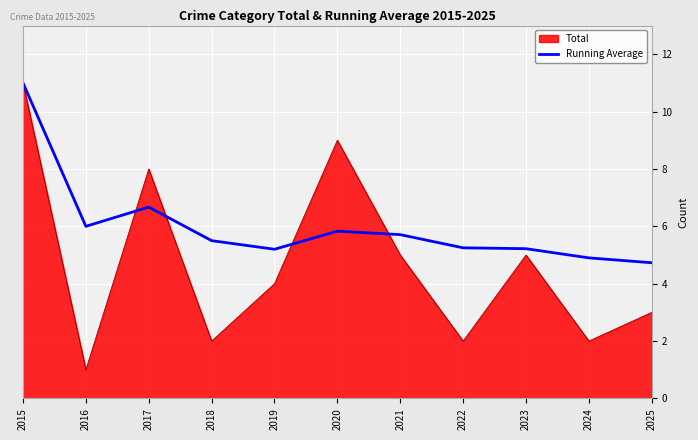

Rank the series at 2020 from highest to lowest value.

Total, Running Average